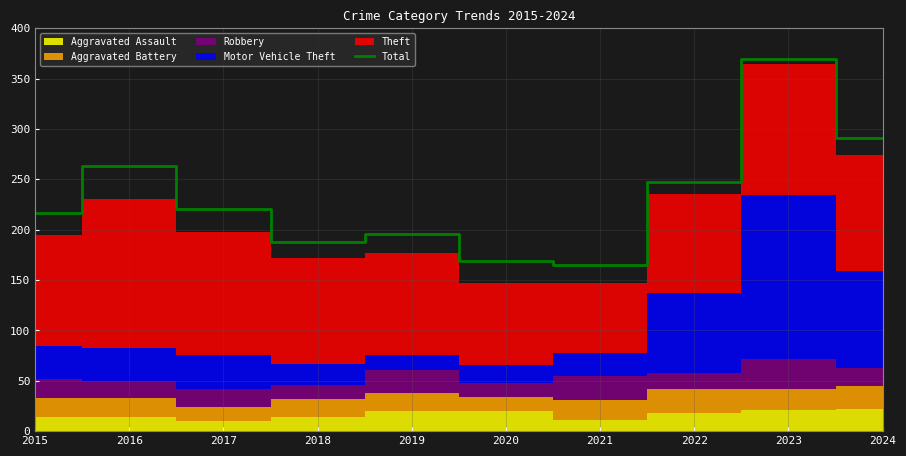

True or false: the data shows 291 at 2024.

True